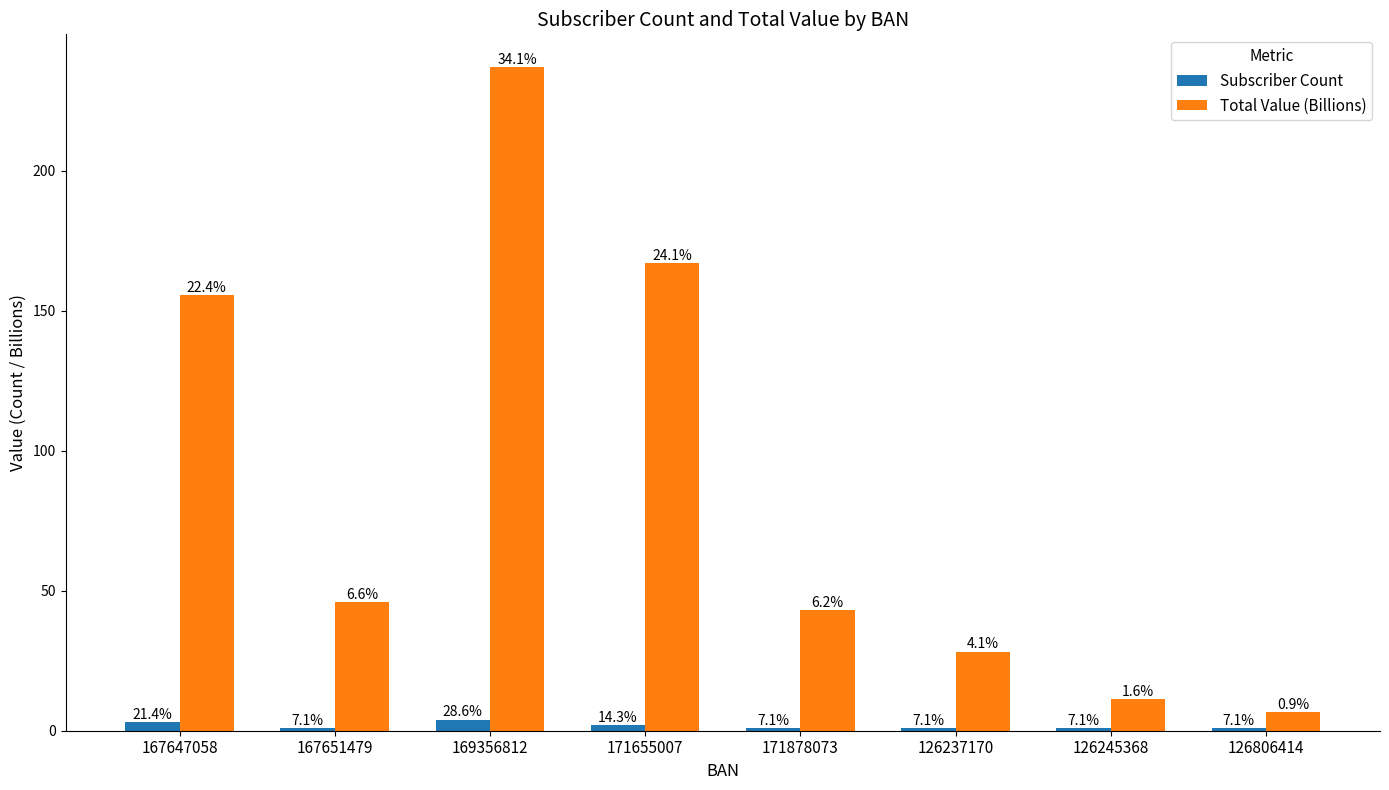

How many bars are there in each group?

2